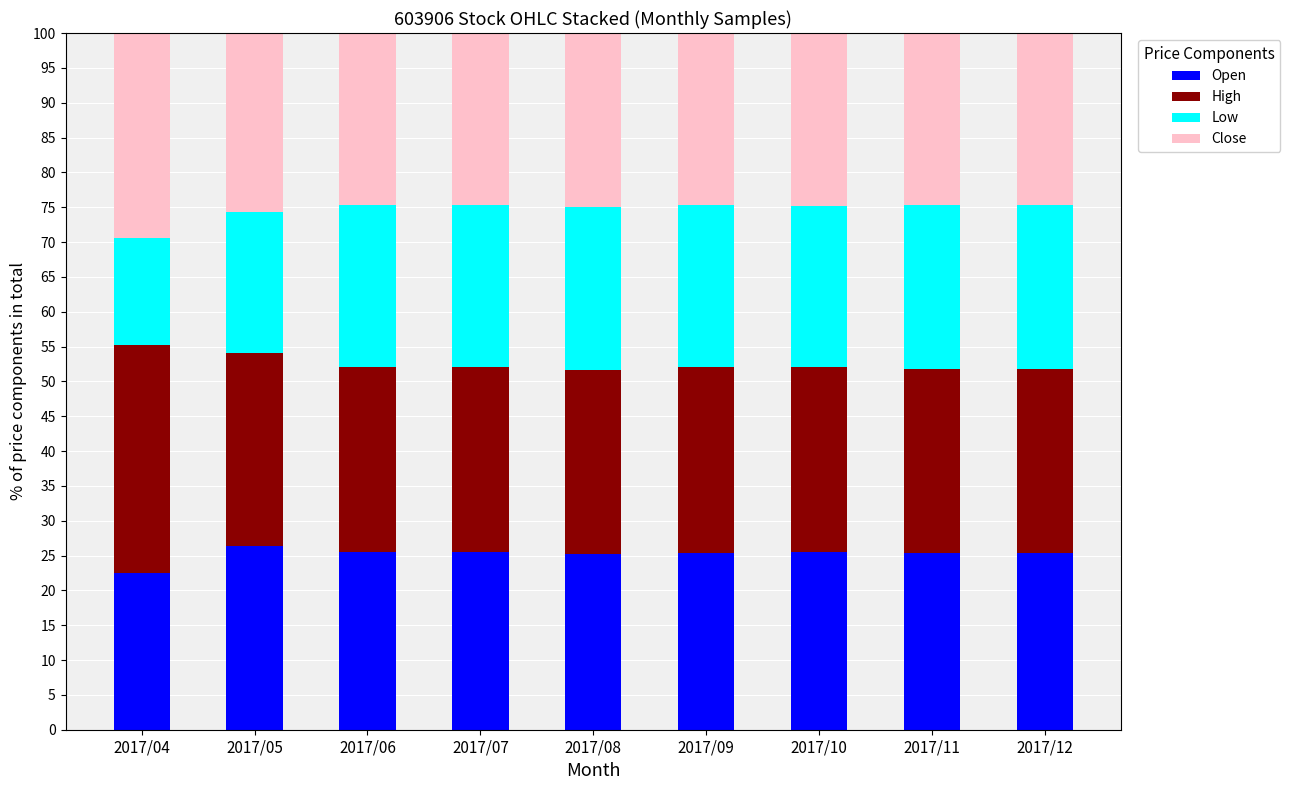

What is the sum of the Open values at 2017/08 and 2017/05?

51.5